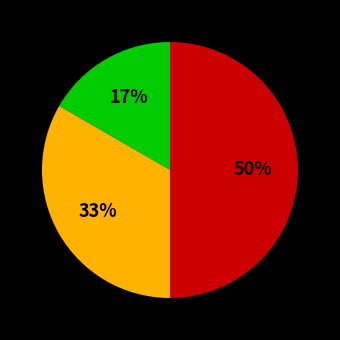

To the nearest percent, what is the average slice percentage?

33%